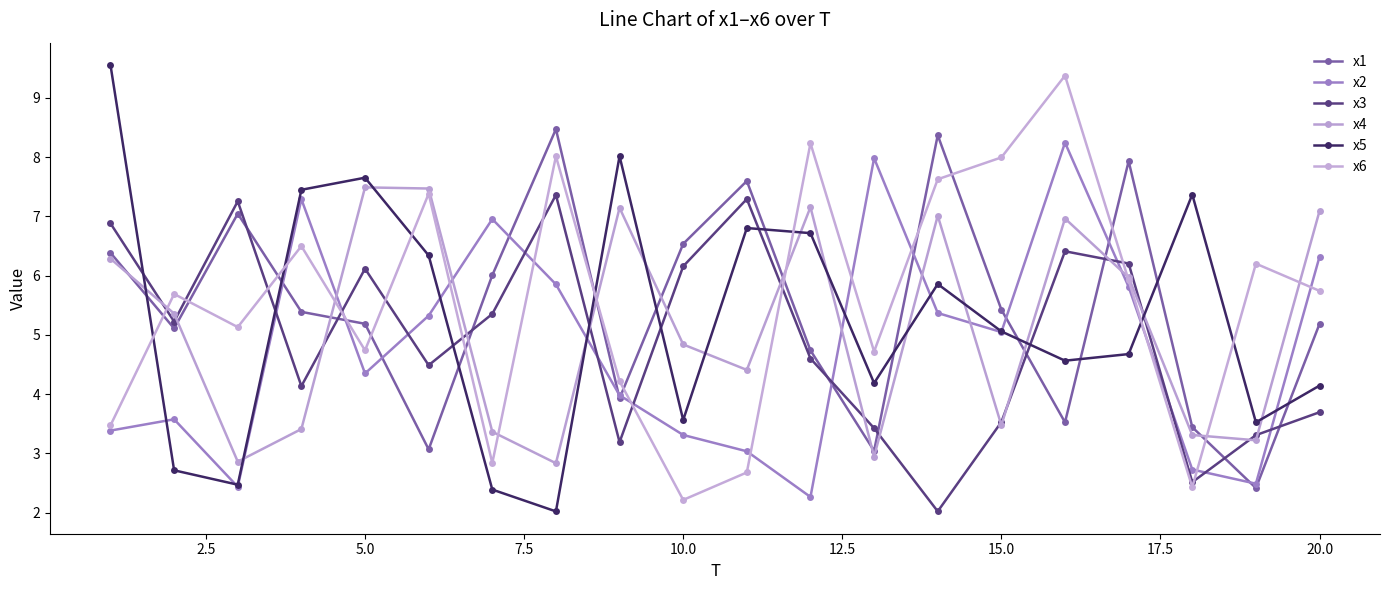

True or false: x6 and x4 cross at least once.

True